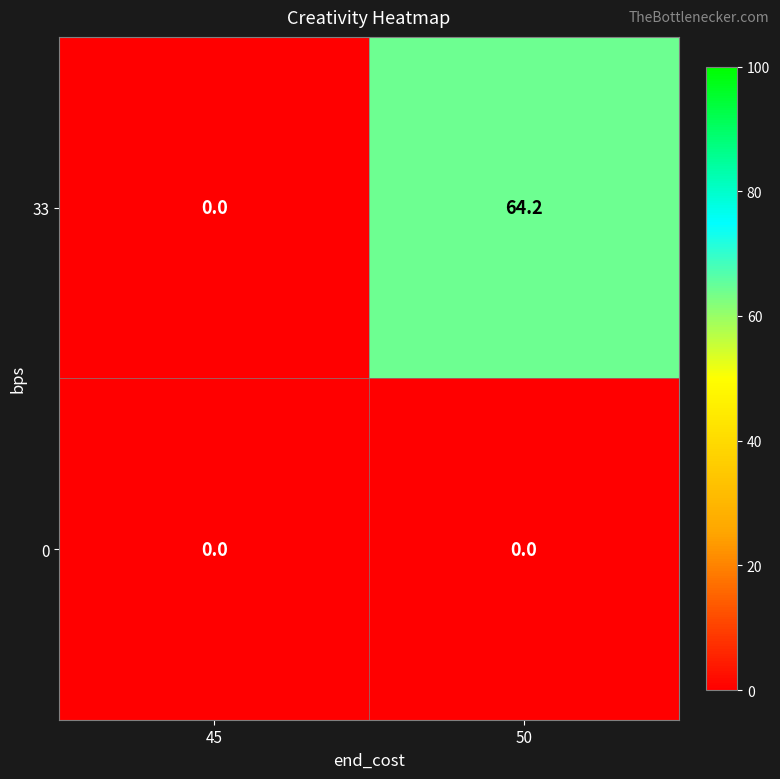

What is the average value of the 33 series?

32.1